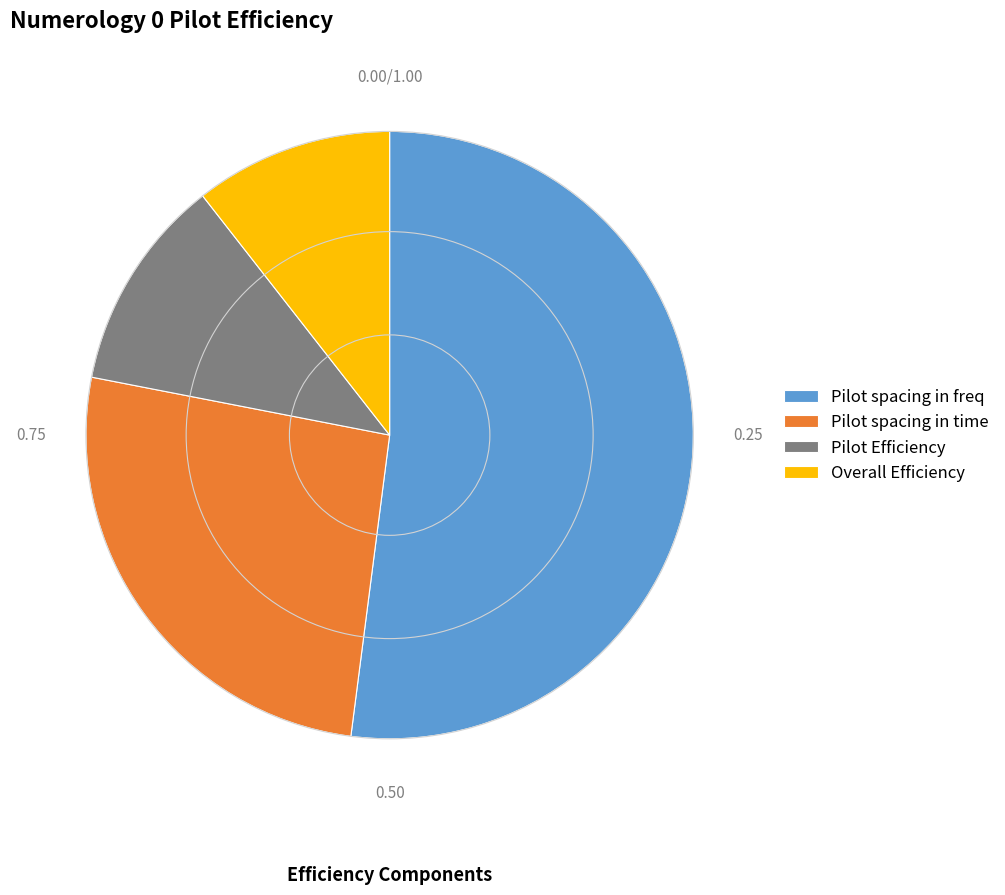

Combined, do Pilot Efficiency and Pilot spacing in time account for over 50%?

No